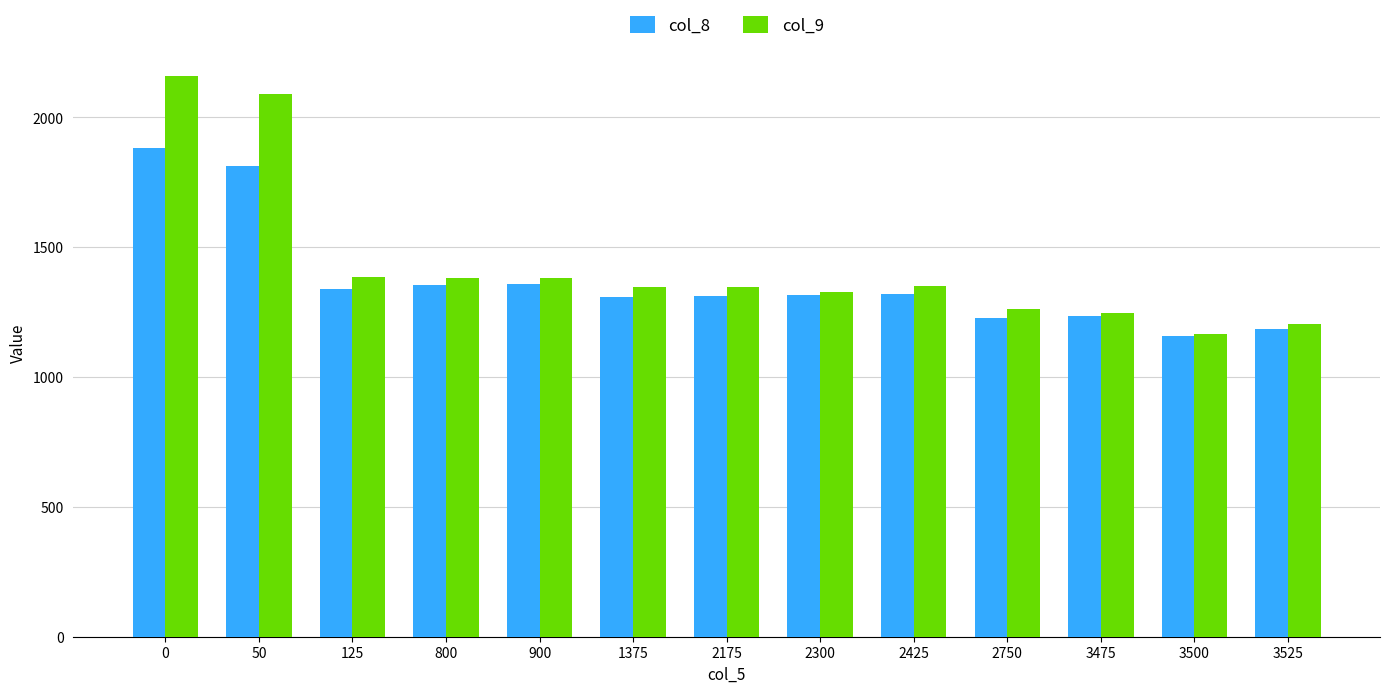

At 0, list the series in order from smallest to largest.

col_8, col_9